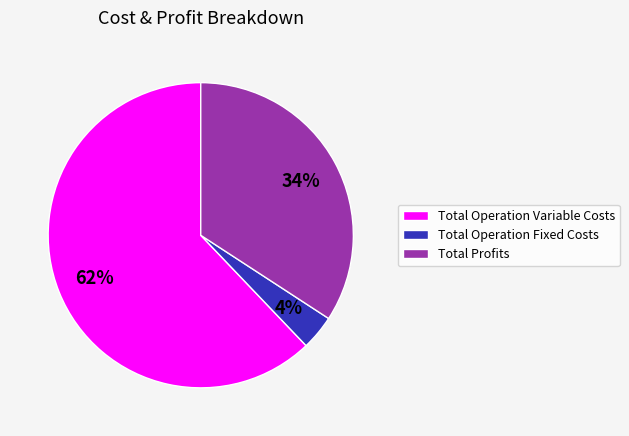

To the nearest percent, what is the difference between the Total Operation Variable Costs and Total Profits slice percentages?

28%